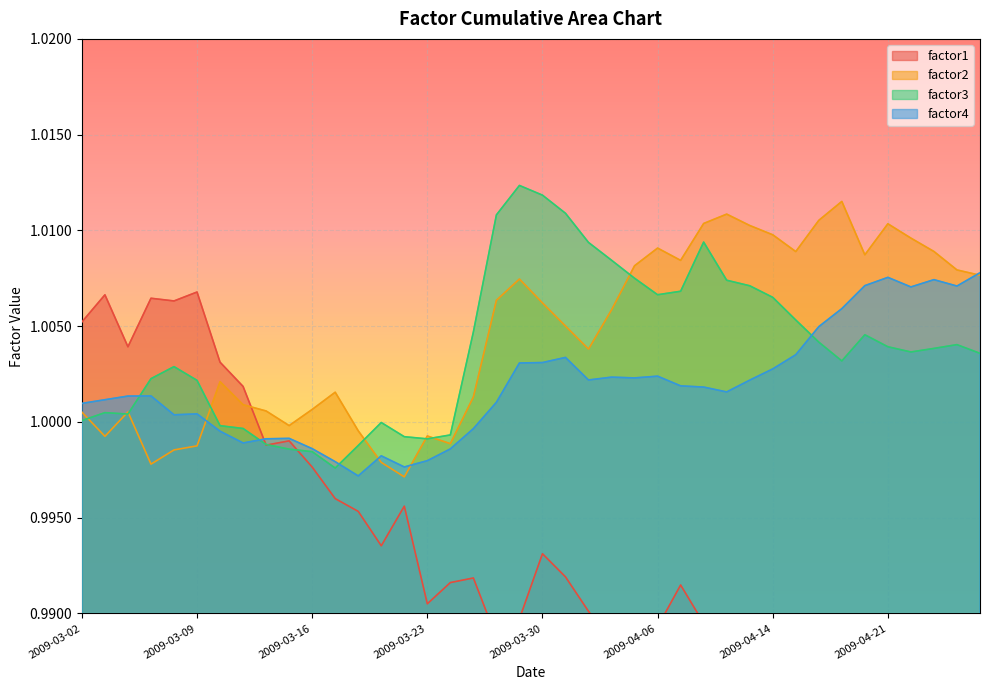

Where is the first local maximum for factor2?

2009-03-04